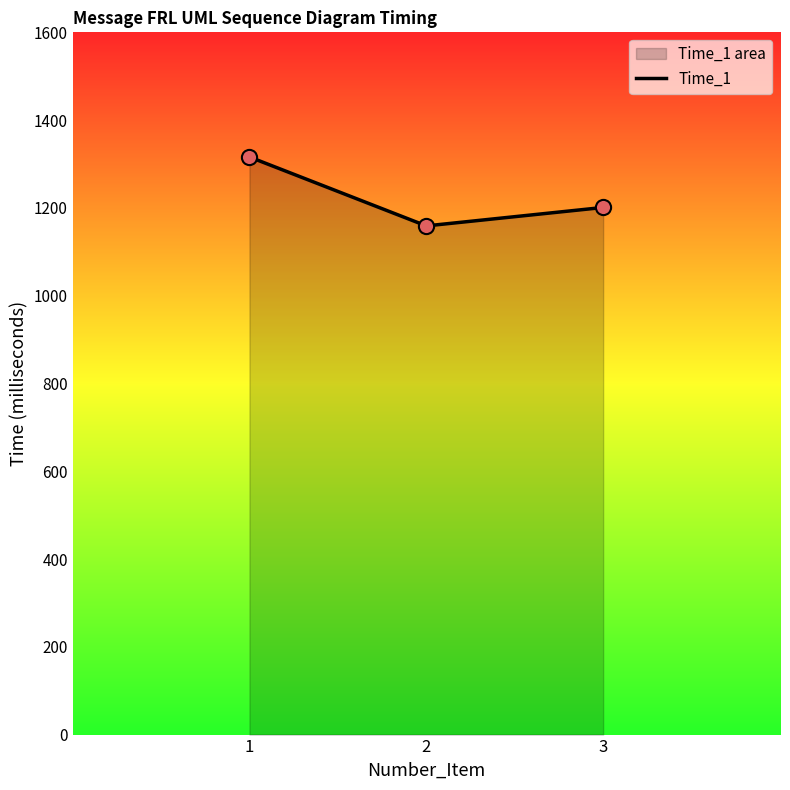

What is the change in value from 1 to 2?

-157